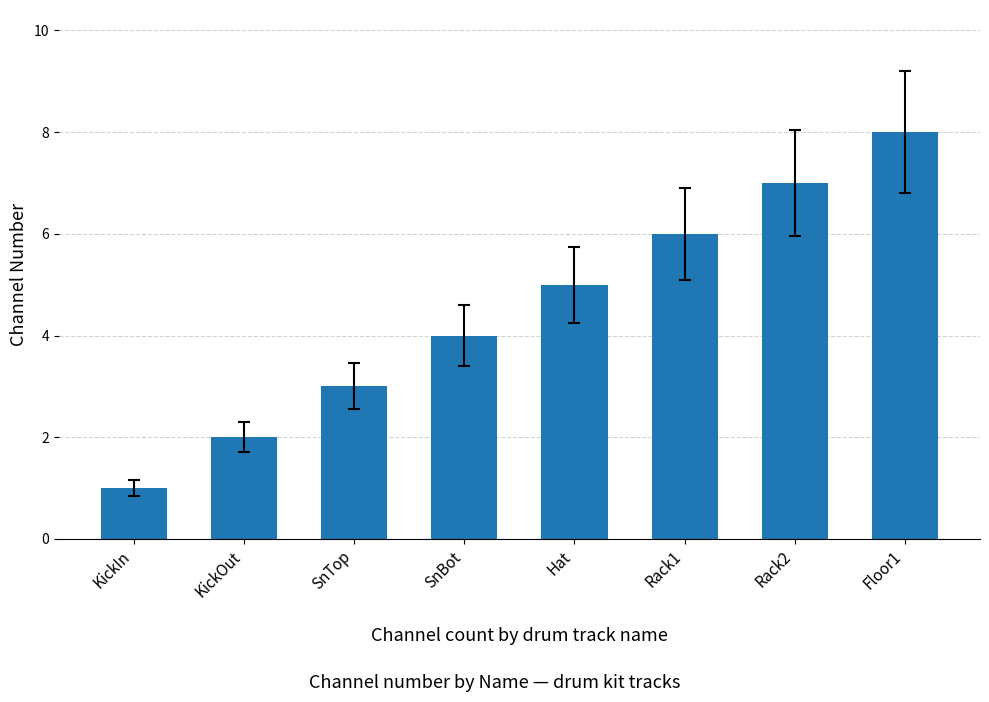

What is the difference between the maximum and minimum values?

7